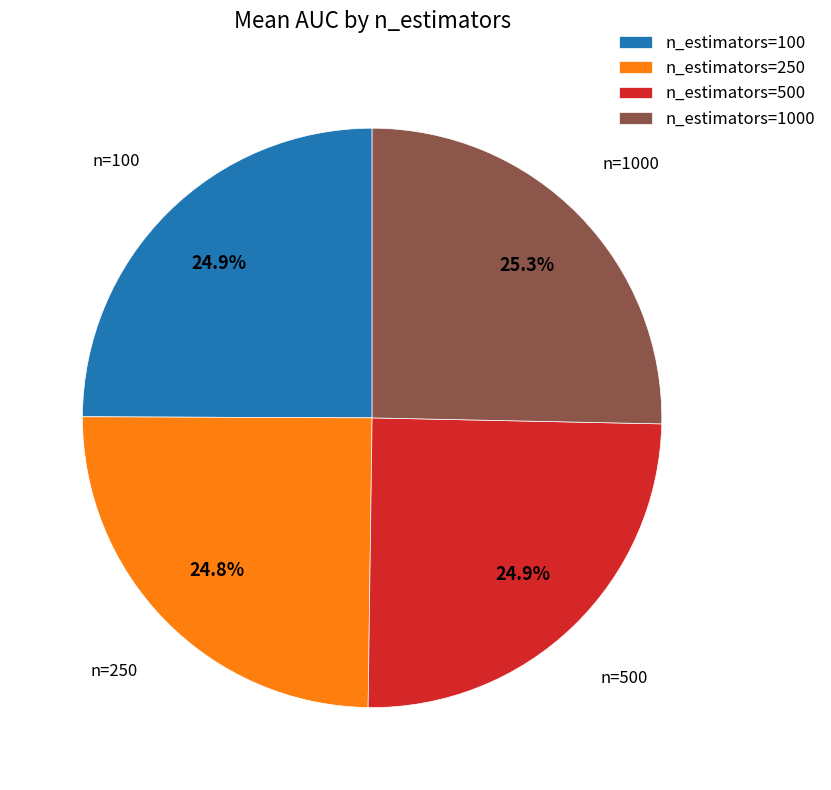

What portion of the pie excludes n_estimators=500?

75.1%